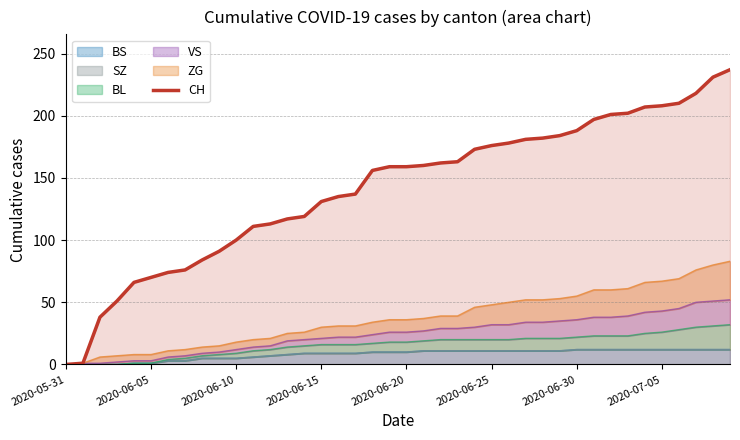

What is the value of the 28th point from the left?

181